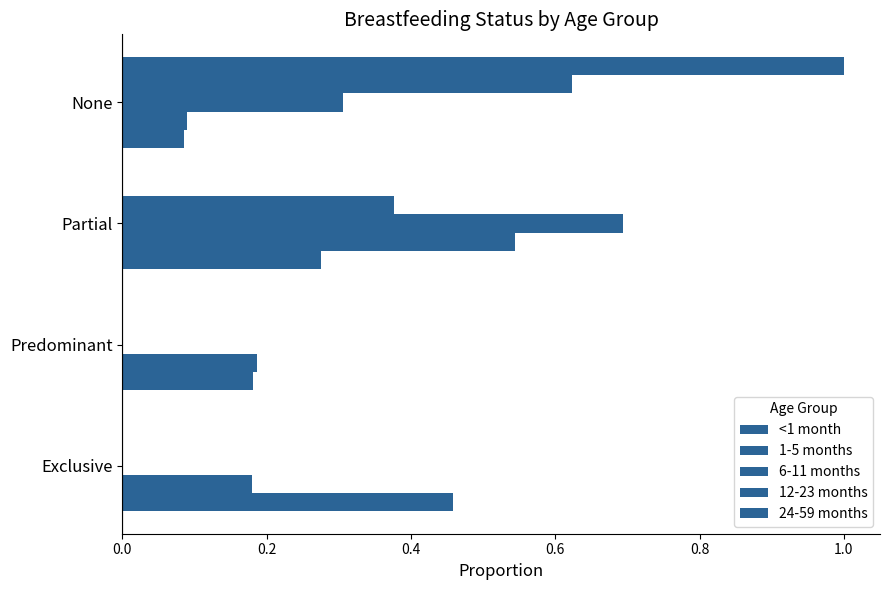

How many data points does each series have?

4